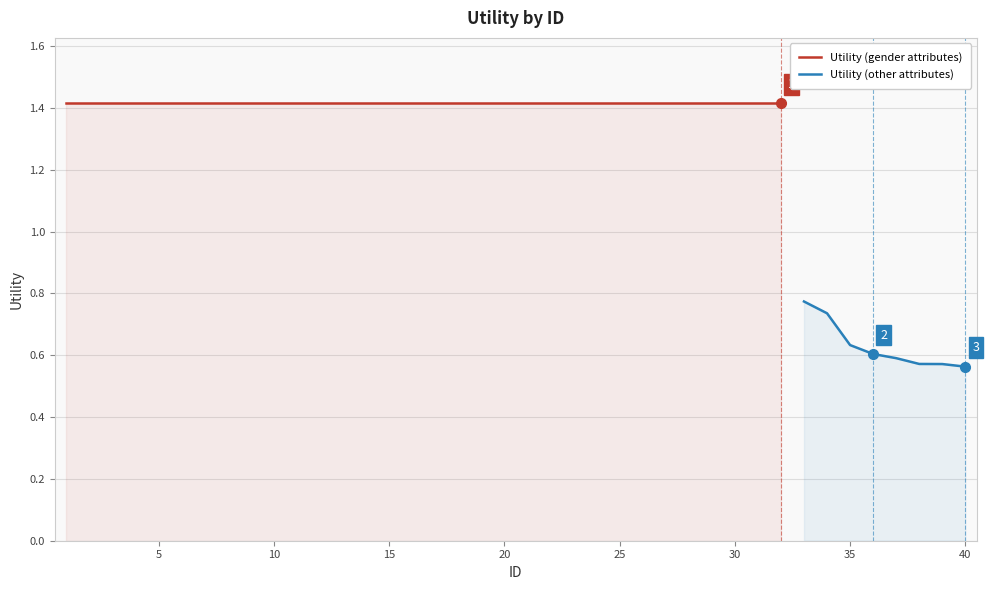

True or false: the data shows 2.2 at 29.

False